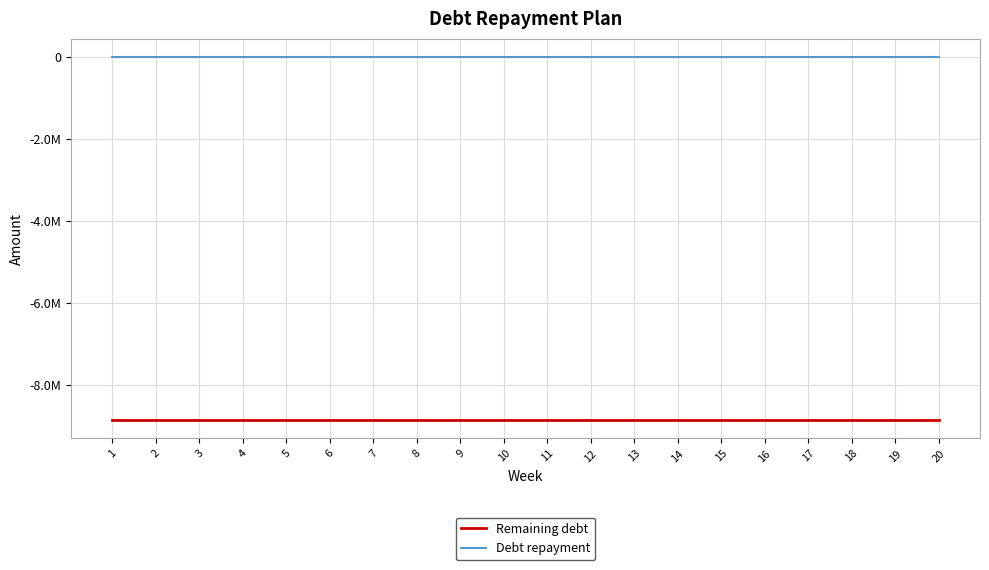

Is this an area chart (filled region under the line)?

No